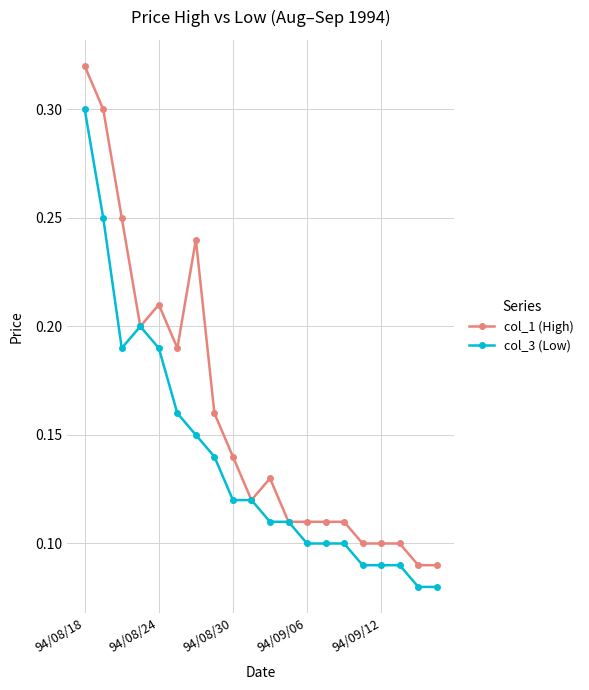

Count the col_1 (High) values in the range 0 to 1.

20